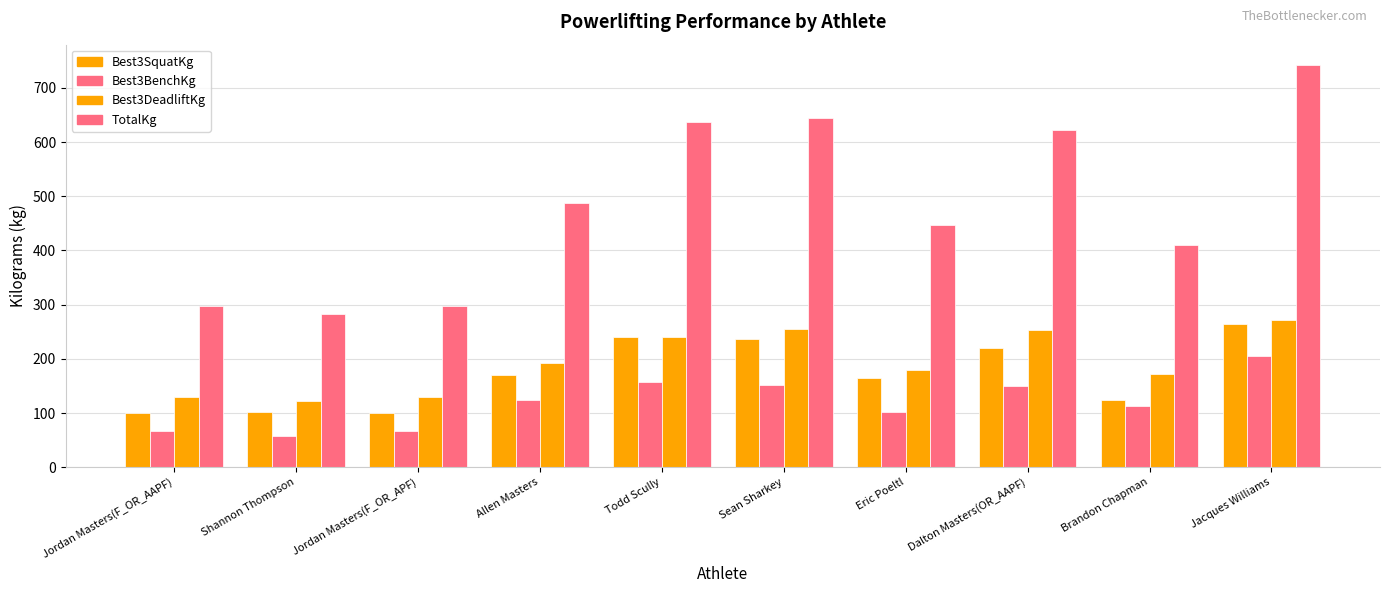

At which label is Best3DeadliftKg closest to 197?

Allen Masters